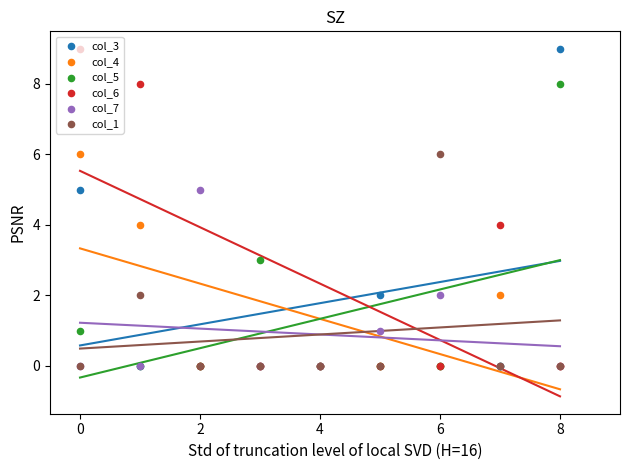

What are all the series names shown in the legend?

col_3, col_4, col_5, col_6, col_7, col_1